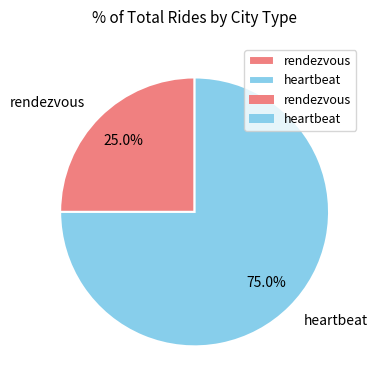

To the nearest percent, what portion does heartbeat represent?

75%